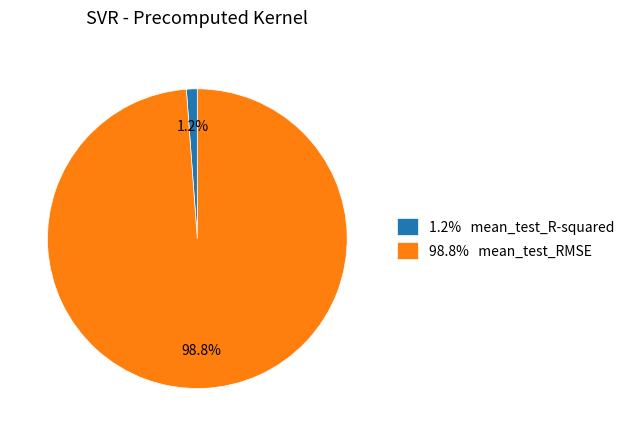

Between 98.8% mean_test_RMSE and 1.2% mean_test_R-squared, which is larger?

98.8% mean_test_RMSE